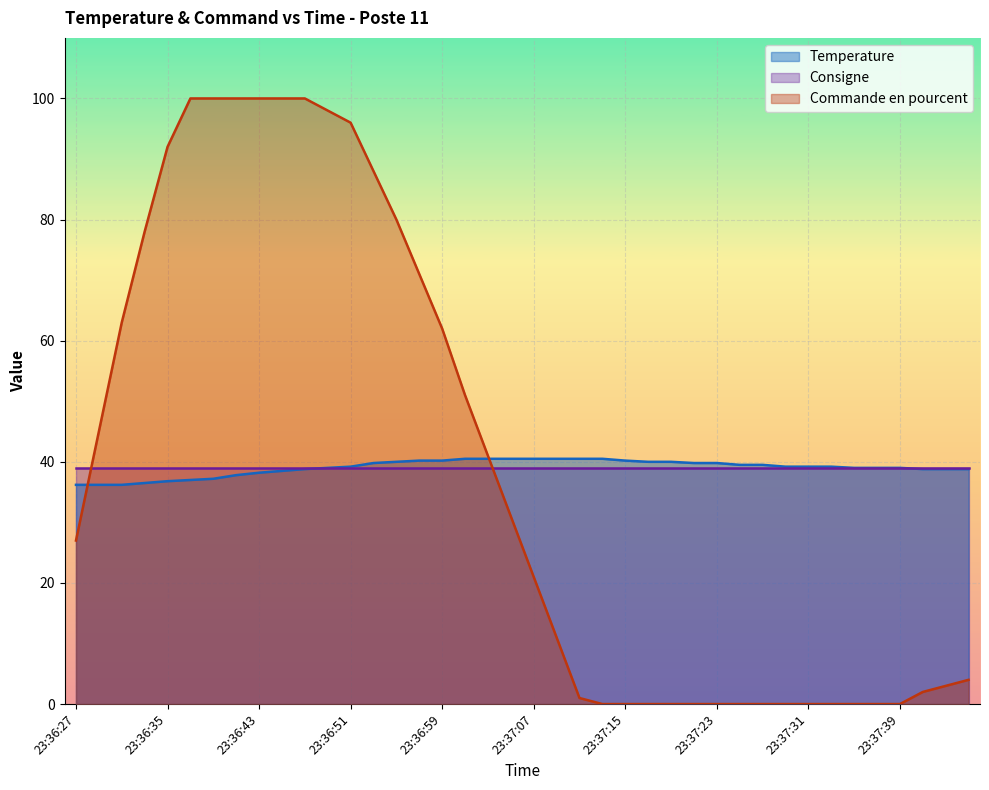

Which series ends up on top after the final intersection of Commande en pourcent and Temperature?

Temperature